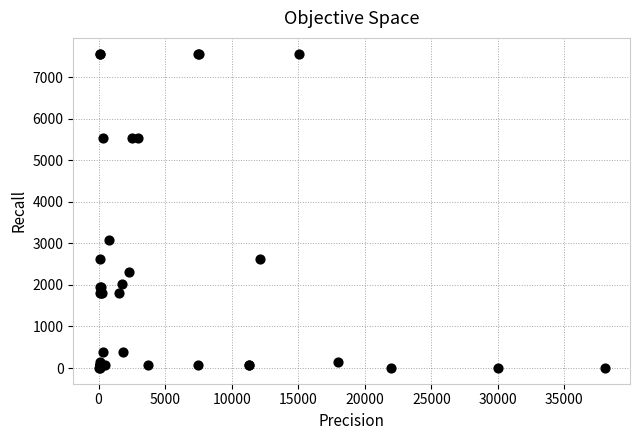

What Y value in the scatter plot is closest to 3787?

3075